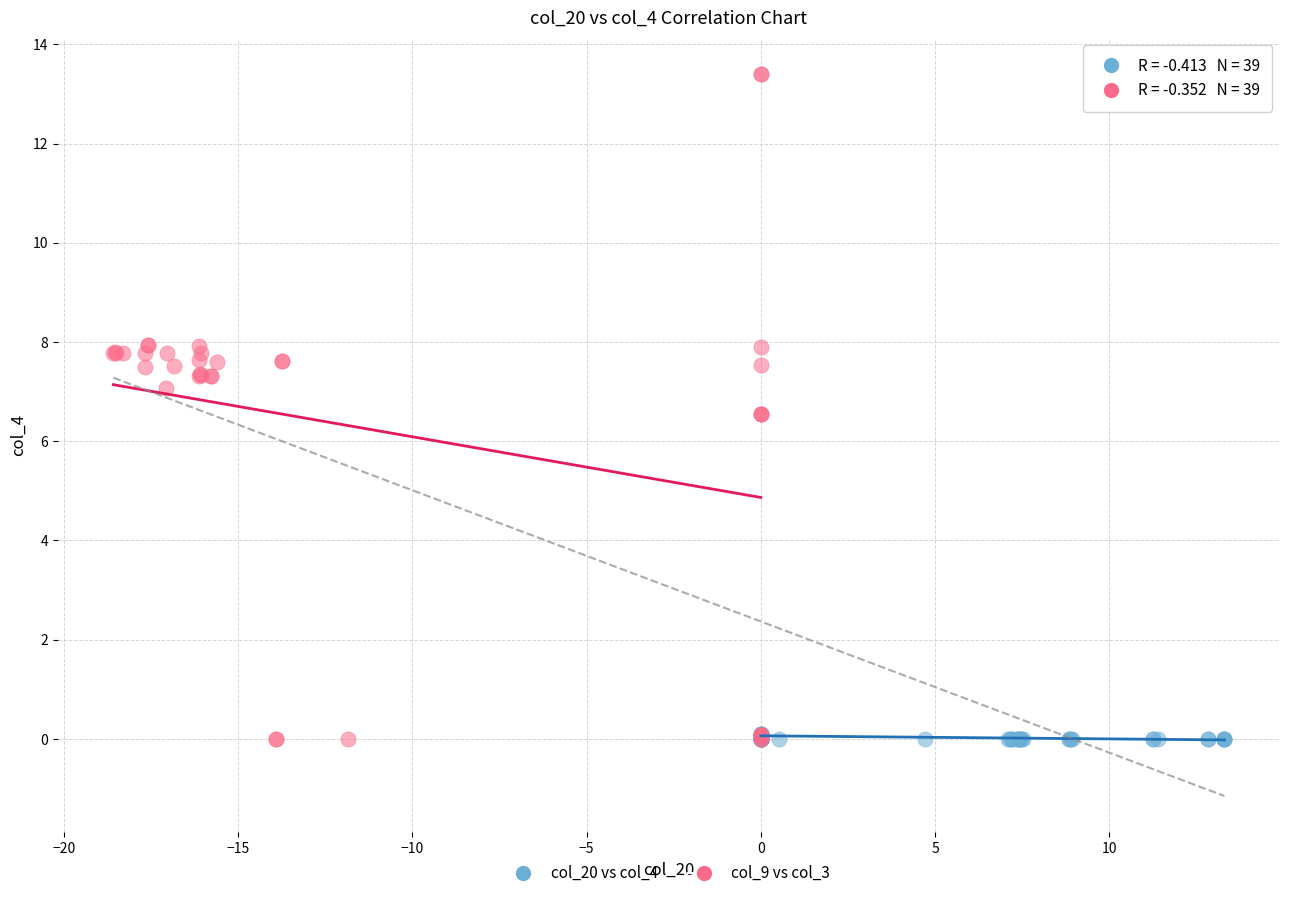

What are all the series names shown in the legend?

col_20 vs col_4, col_9 vs col_3